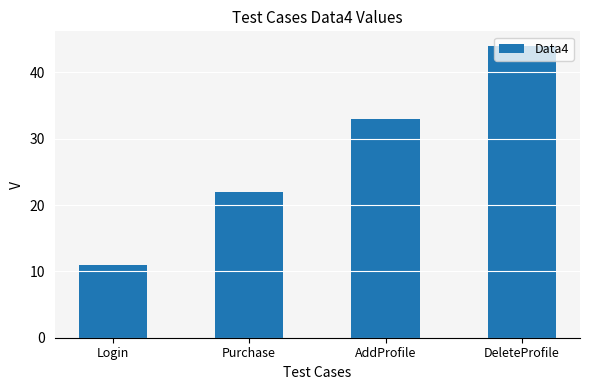

What is the sum of all values?

110